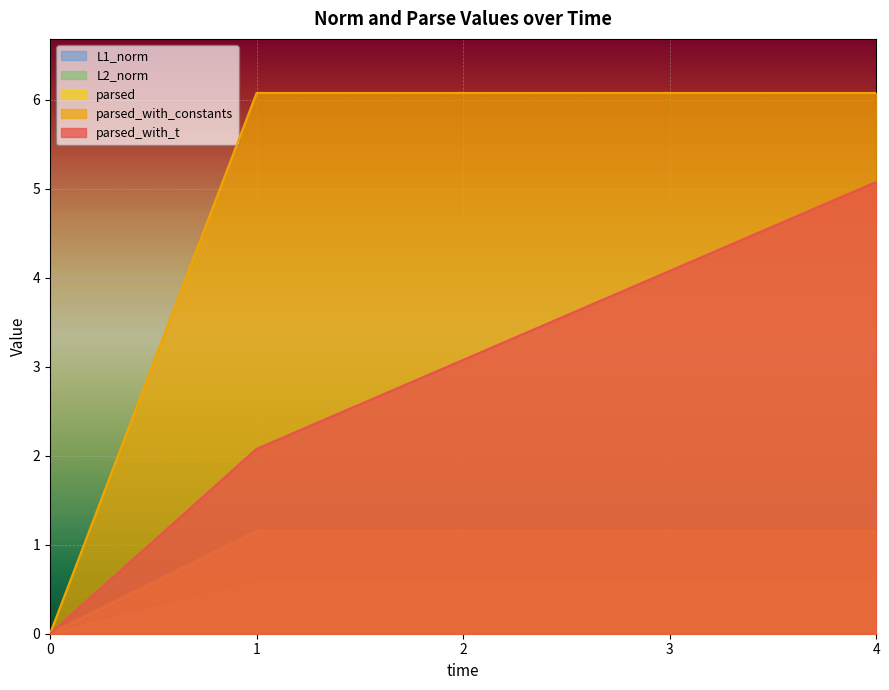

Reading left to right, extract all data points from this chart.

parsed_with_t: 0=0.0	1=2.1	2=3.1	3=4.1	4=5.1
parsed_with_constants: 0=0.0	1=6.1	2=6.1	3=6.1	4=6.1
parsed: 0=0.0	1=1.2	2=1.2	3=1.2	4=1.2
L2_norm: 0=0.0	1=0.6	2=0.6	3=0.6	4=0.6
L1_norm: 0=0.0	1=0.5	2=0.5	3=0.5	4=0.5